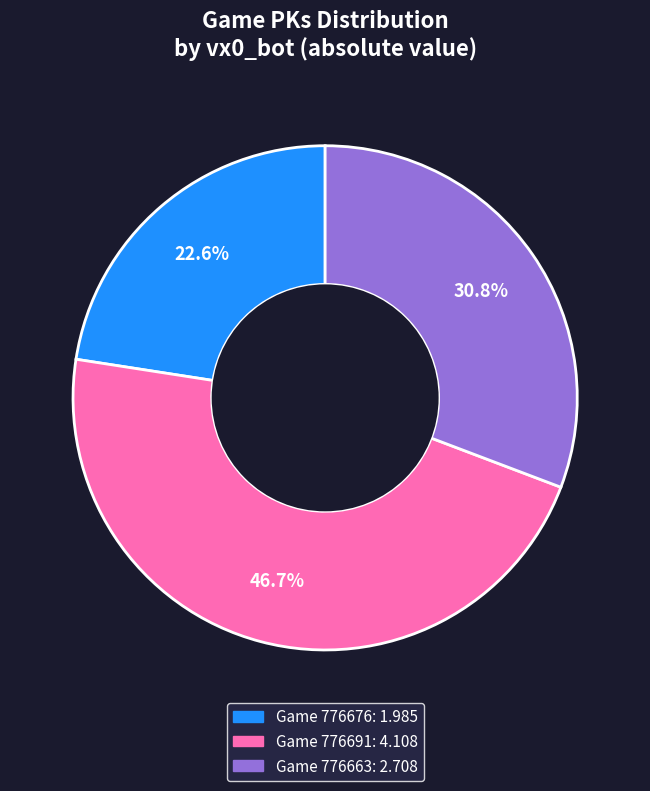

Is there a majority slice in this chart?

No